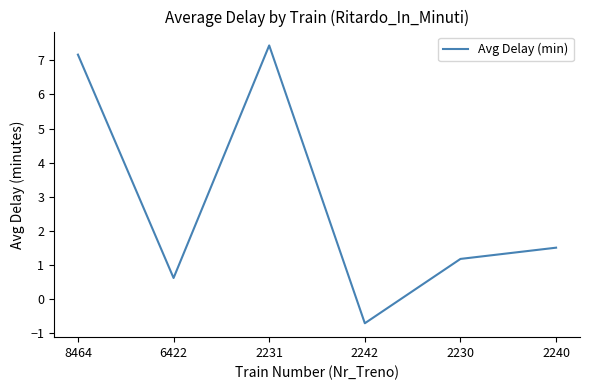

At which category does the data reach its first local valley?

6422